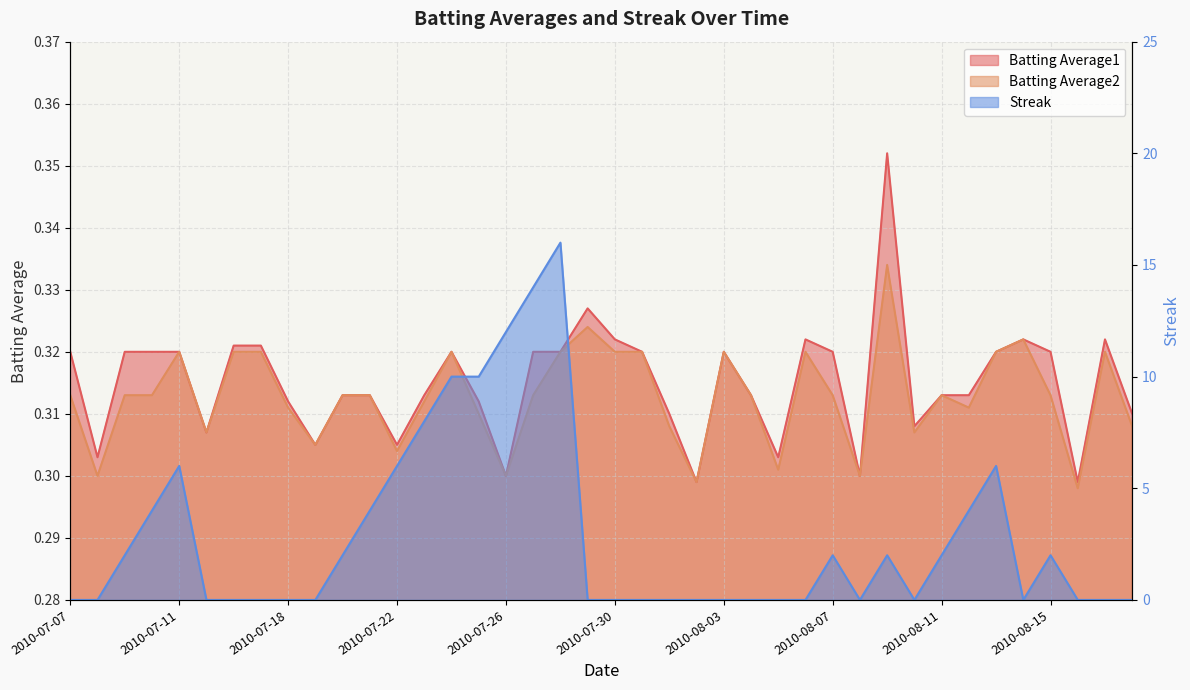

True or false: Batting Average1 and Streak intersect in this chart.

True